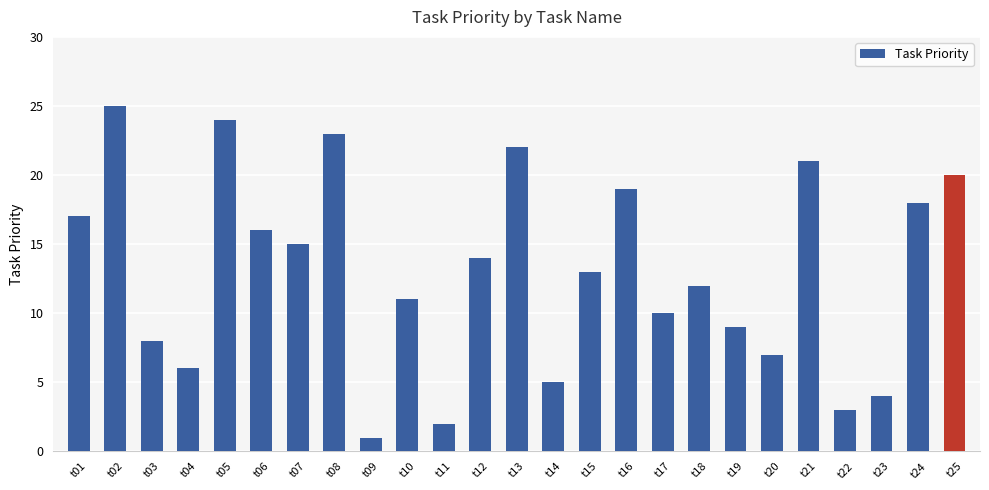

Reading left to right, list all the values displayed in this chart.

t01=17	t02=25	t03=8	t04=6	t05=24	t06=16	t07=15	t08=23	t09=1	t10=11	t11=2	t12=14	t13=22	t14=5	t15=13	t16=19	t17=10	t18=12	t19=9	t20=7	t21=21	t22=3	t23=4	t24=18	t25=20